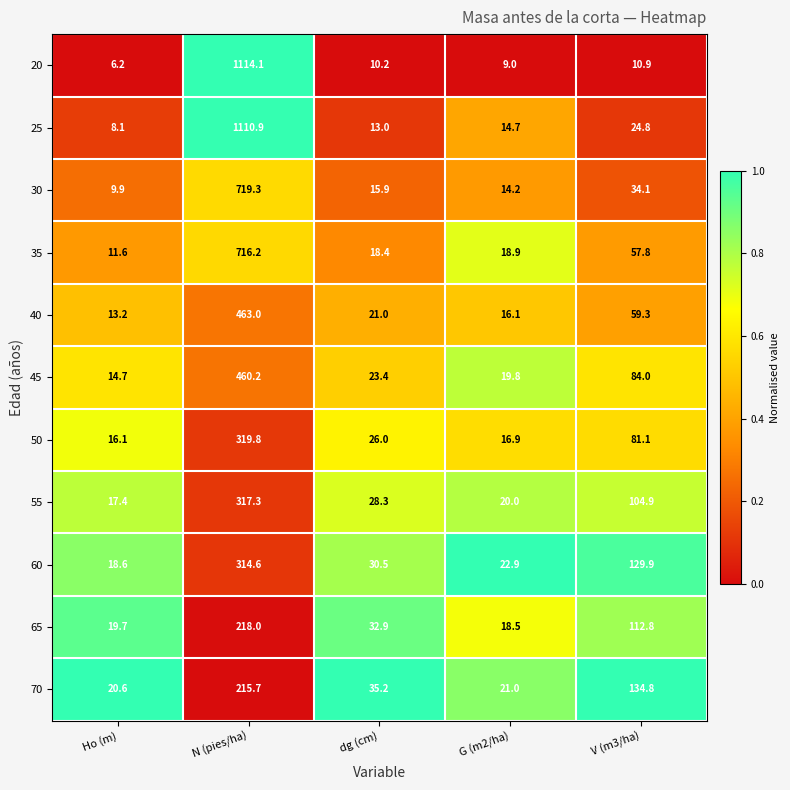

Is it true that 55 equals 58.0 at V (m3/ha)?

False